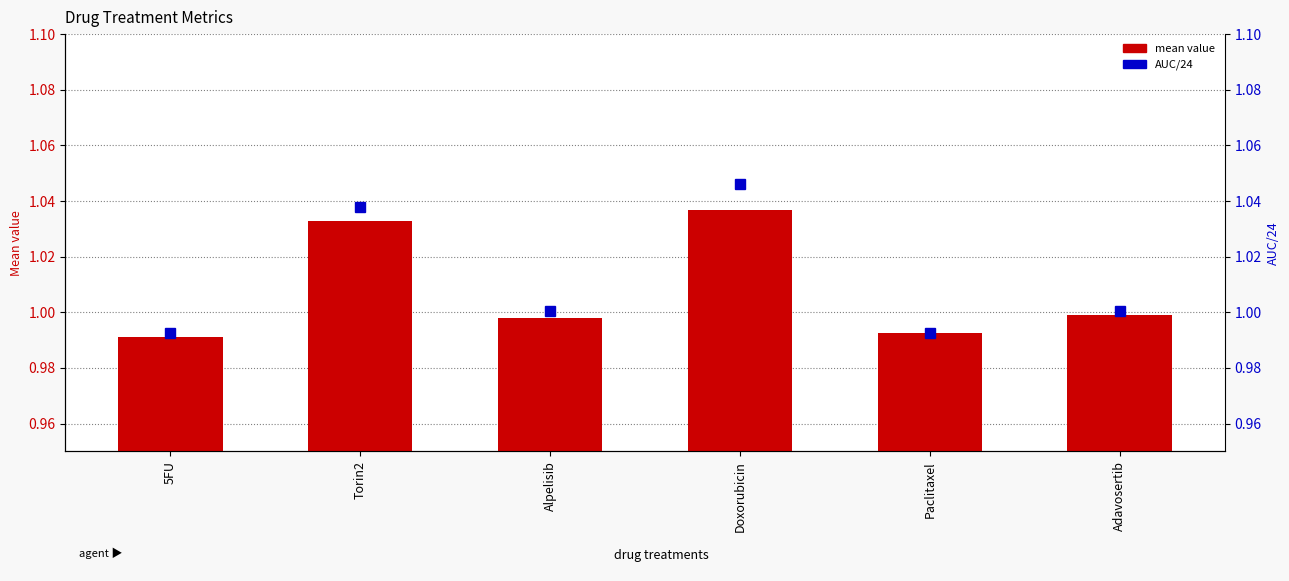

Which series has the widest spread of values?

AUC/24